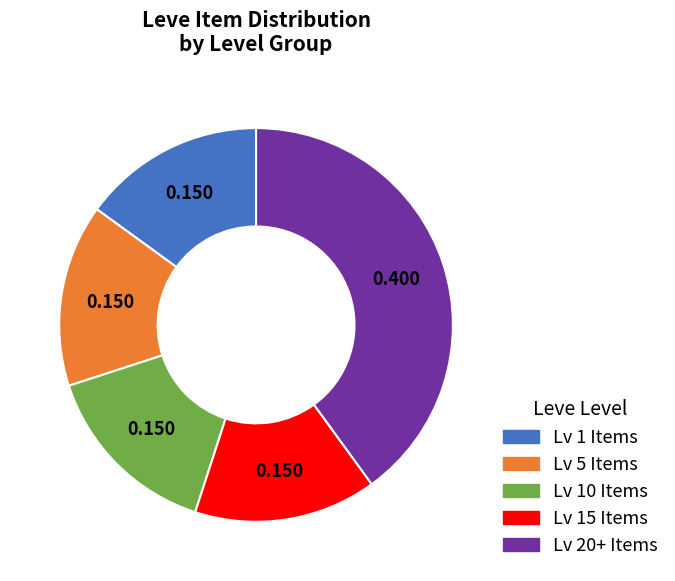

Is there a majority slice in this chart?

No